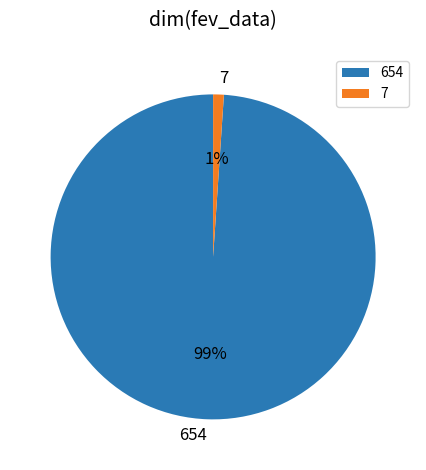

The 7 slice represents 1% of the pie. True or false?

True